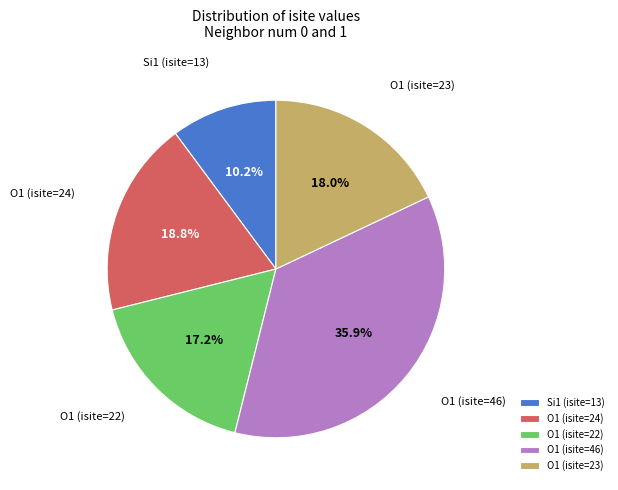

To the nearest percent, what is the difference between the largest and smallest slice percentages?

26%